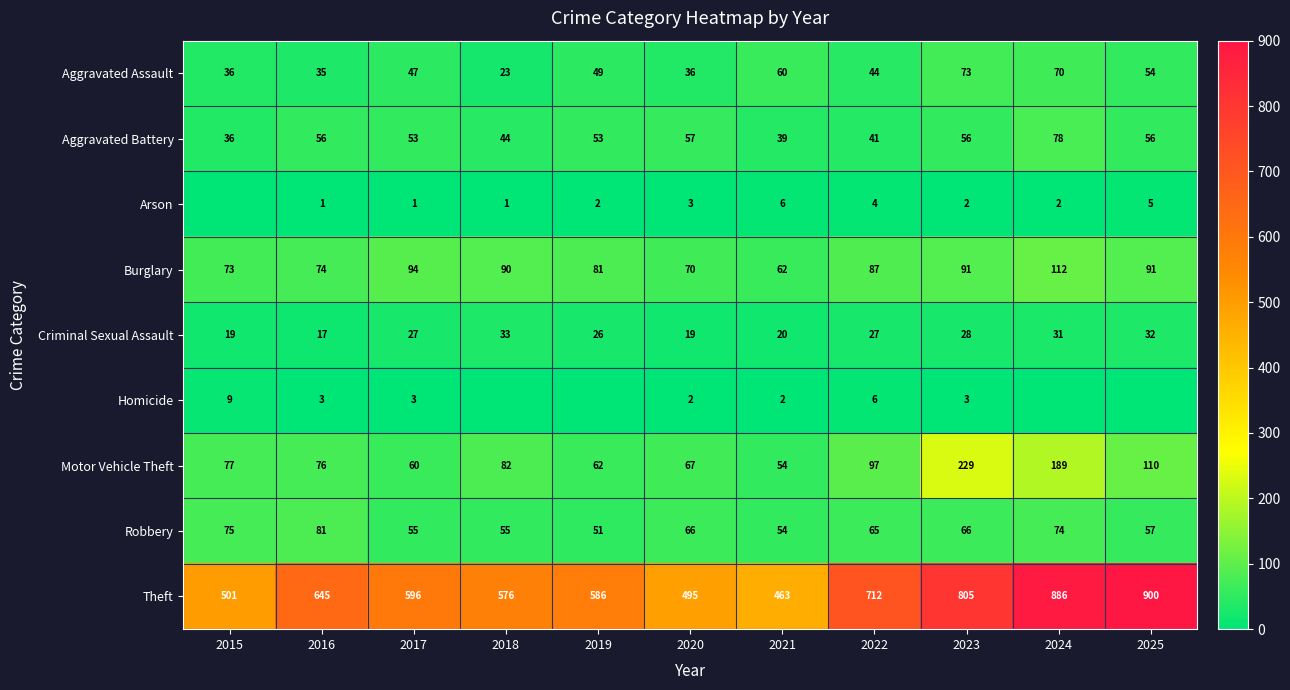

Which category has the lowest value across all series?

2015